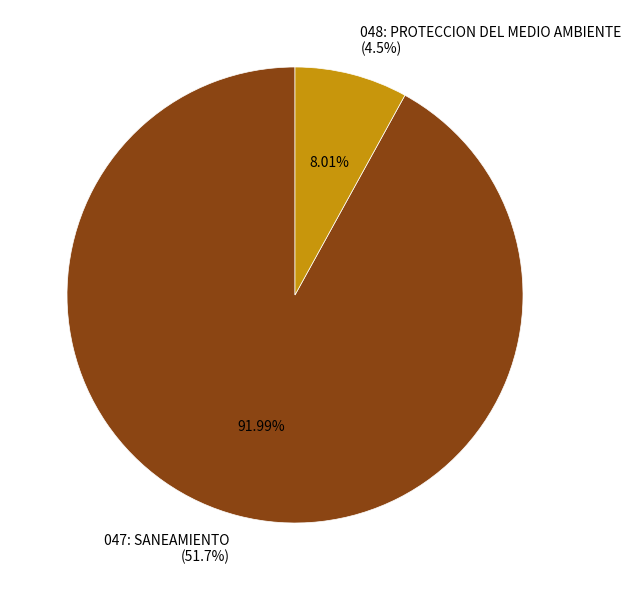

What percentage is the 047: SANEAMIENTO slice, to the nearest percent?

92%